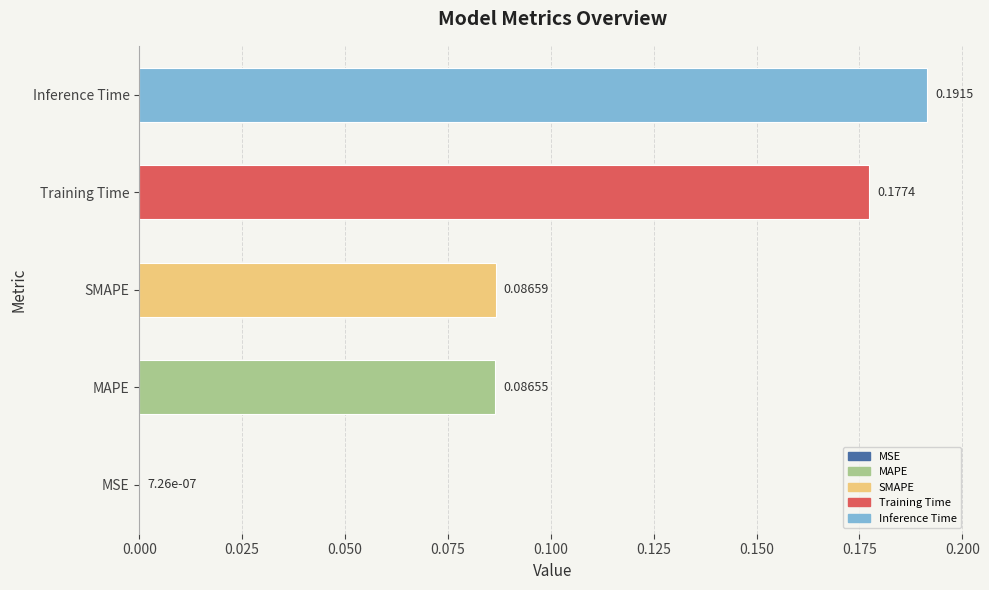

What is the sum of all values?

0.5